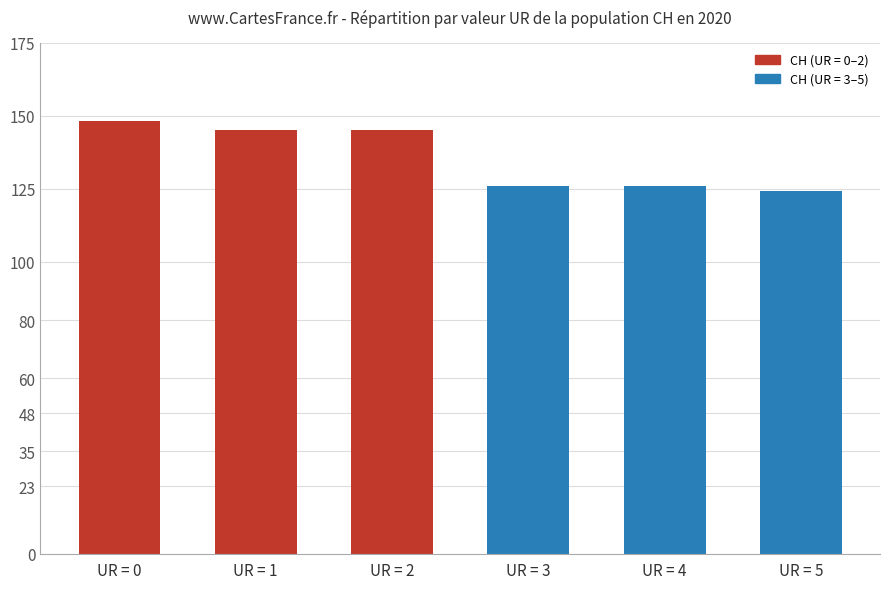

Reading left to right, transcribe all the data shown in this chart.

UR = 0=148	UR = 1=145	UR = 2=145	UR = 3=126	UR = 4=126	UR = 5=124